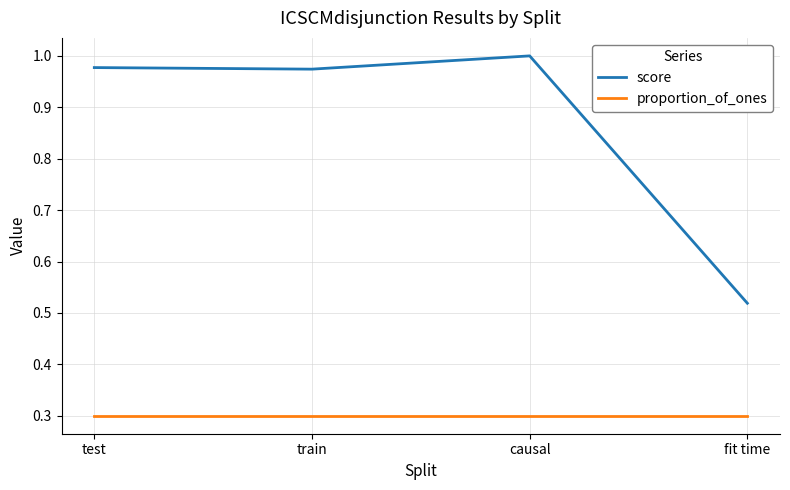

In score, how many points are lower than both neighbors (excluding endpoints)?

1